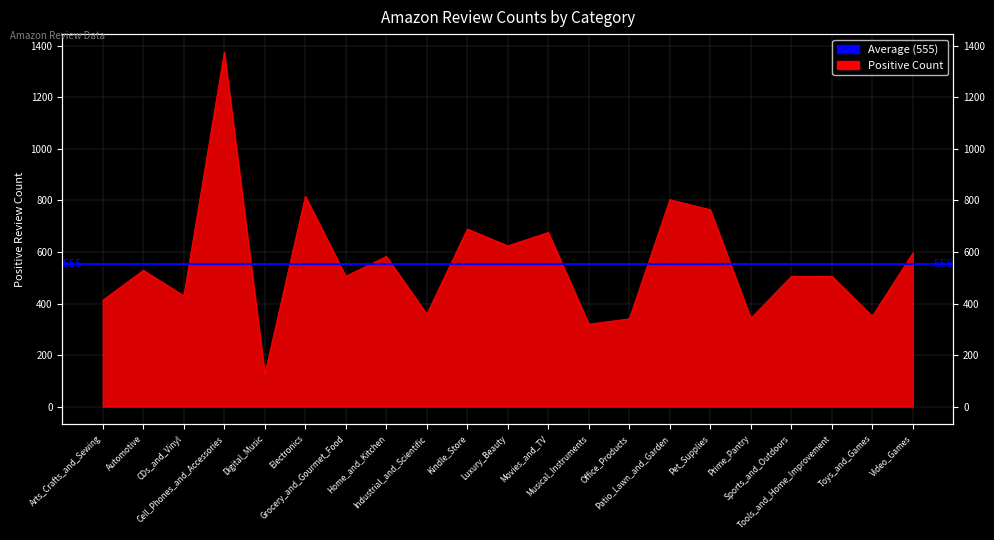

Which label corresponds to the smallest value in the chart?

Digital_Music